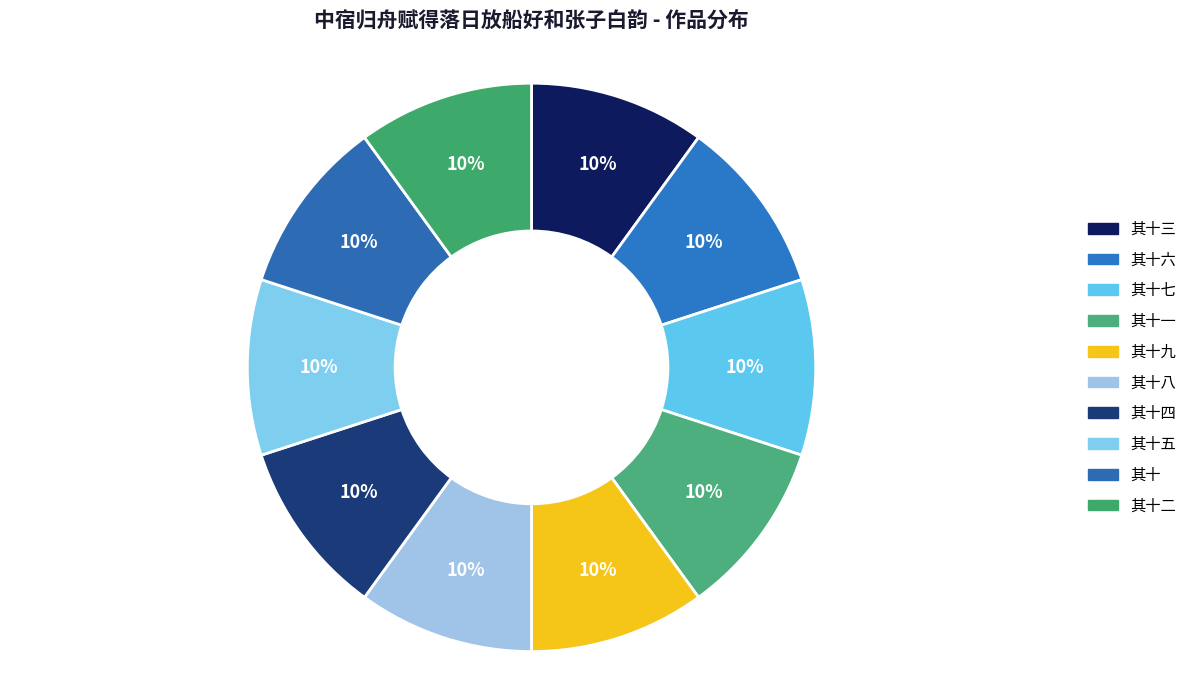

True or false: 其十五 accounts for 10% of the total.

True